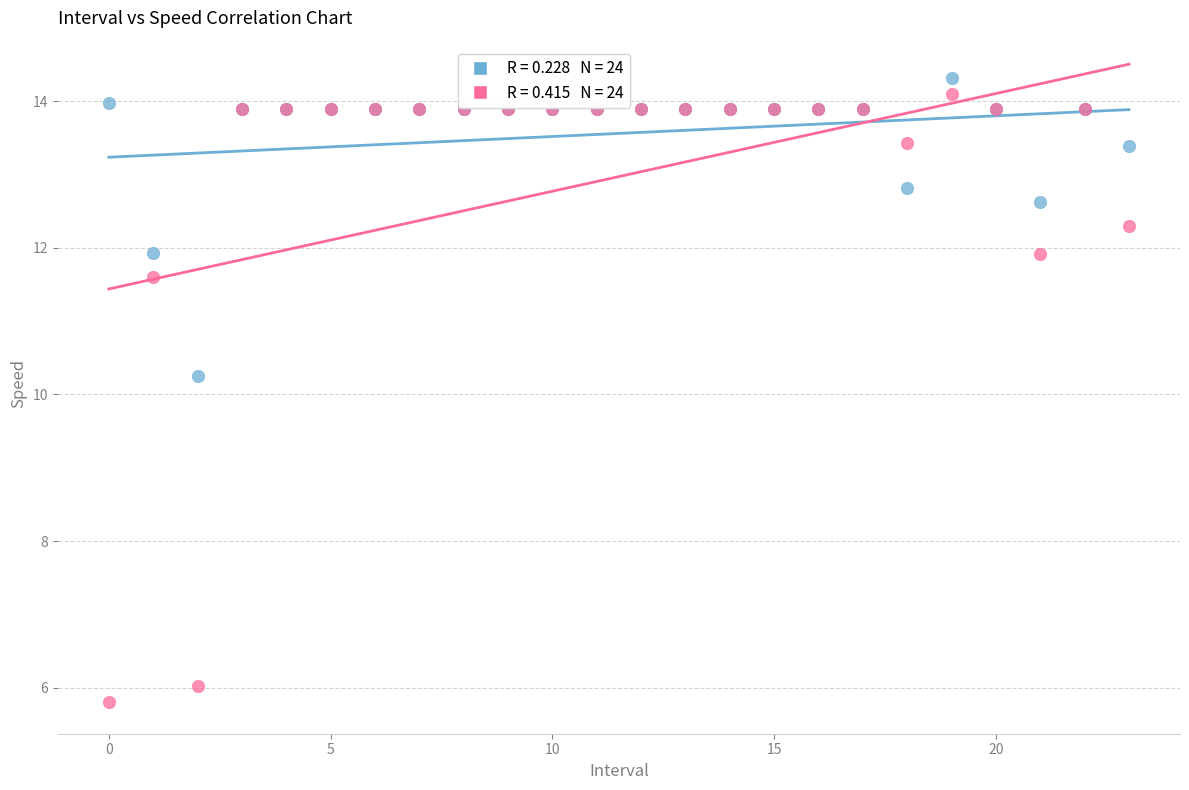

Across all series, what Y value is closest to 10?

10.3